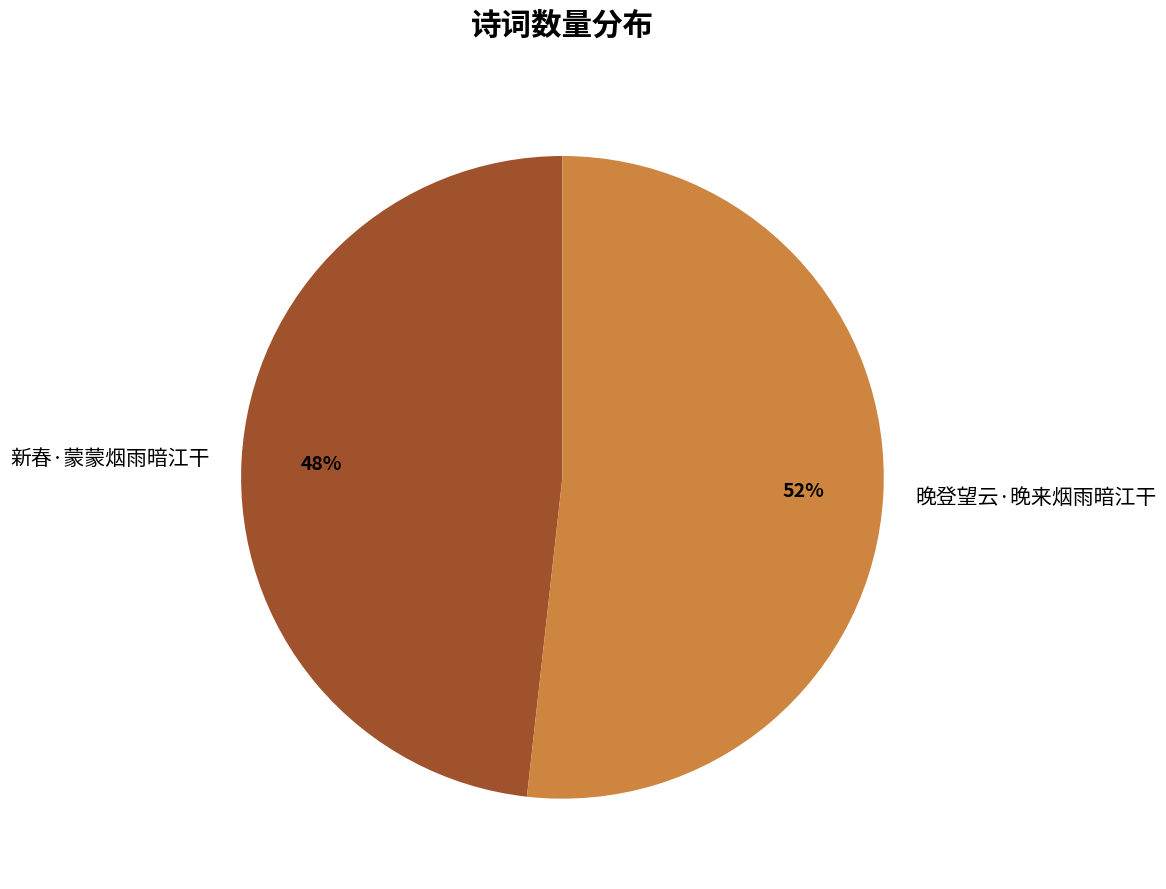

To the nearest percent, what is the difference between the largest and smallest slice percentages?

4%